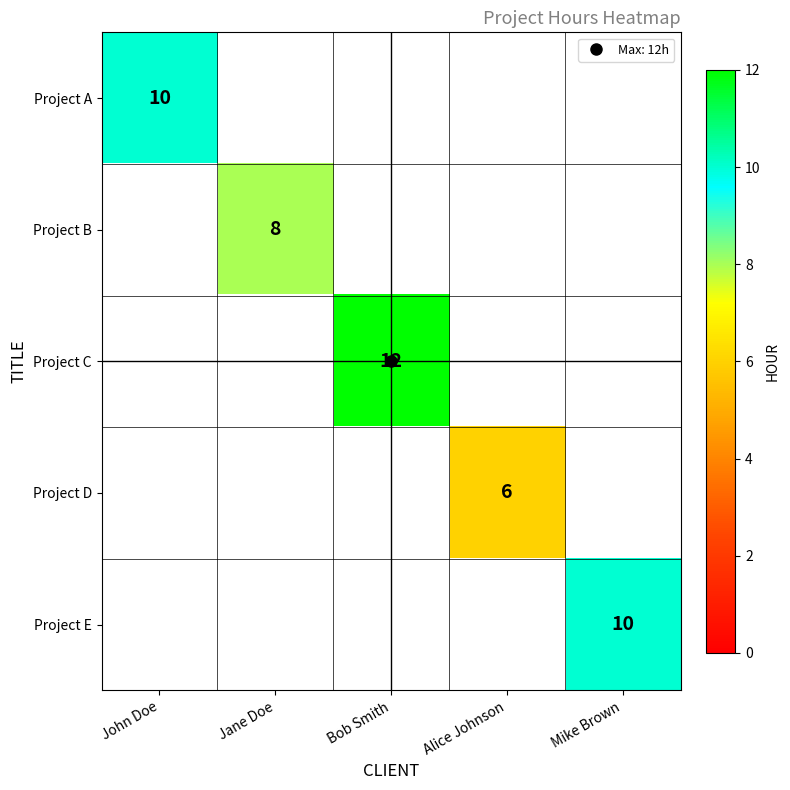

How many positive values does the Project A series have?

1